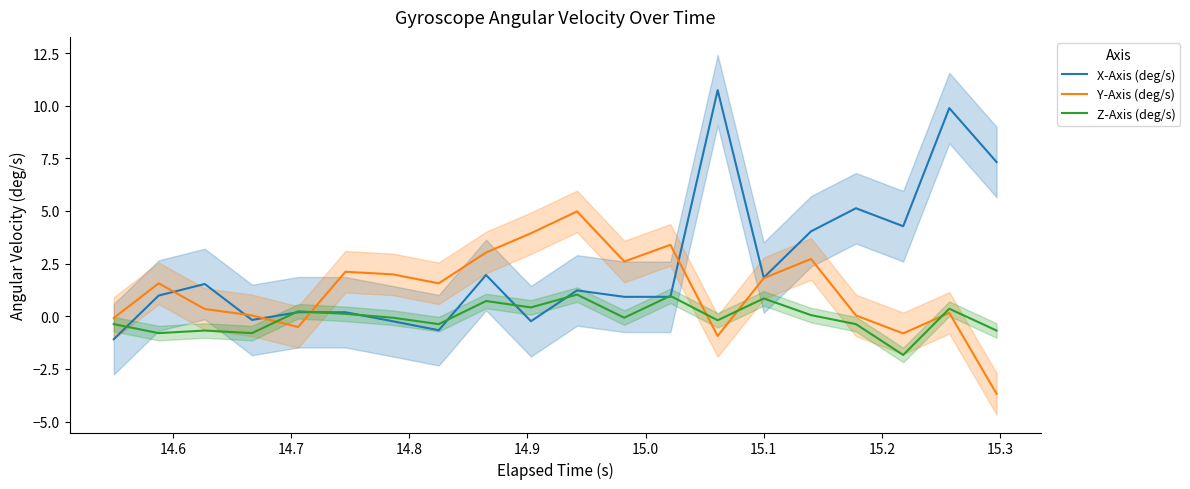

True or false: Y-Axis (deg/s) and Z-Axis (deg/s) intersect in this chart.

True